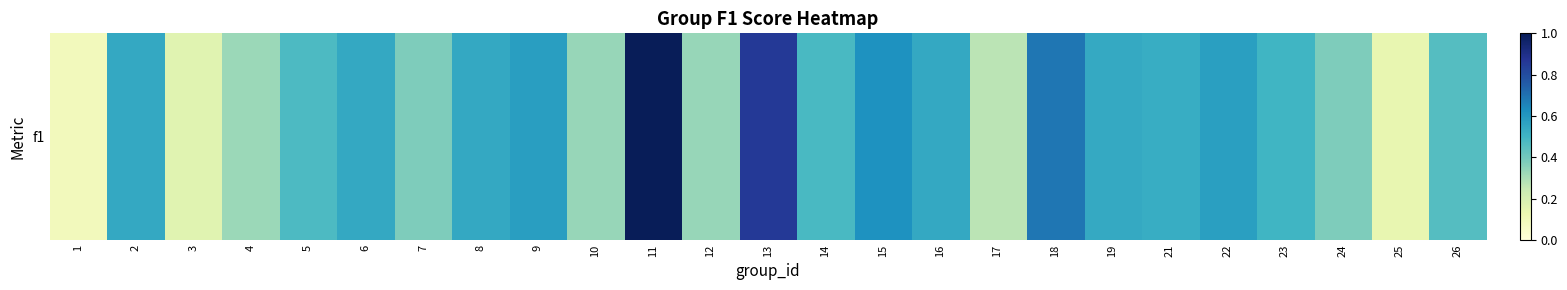

The value at 19 is 0.5. True or false?

True